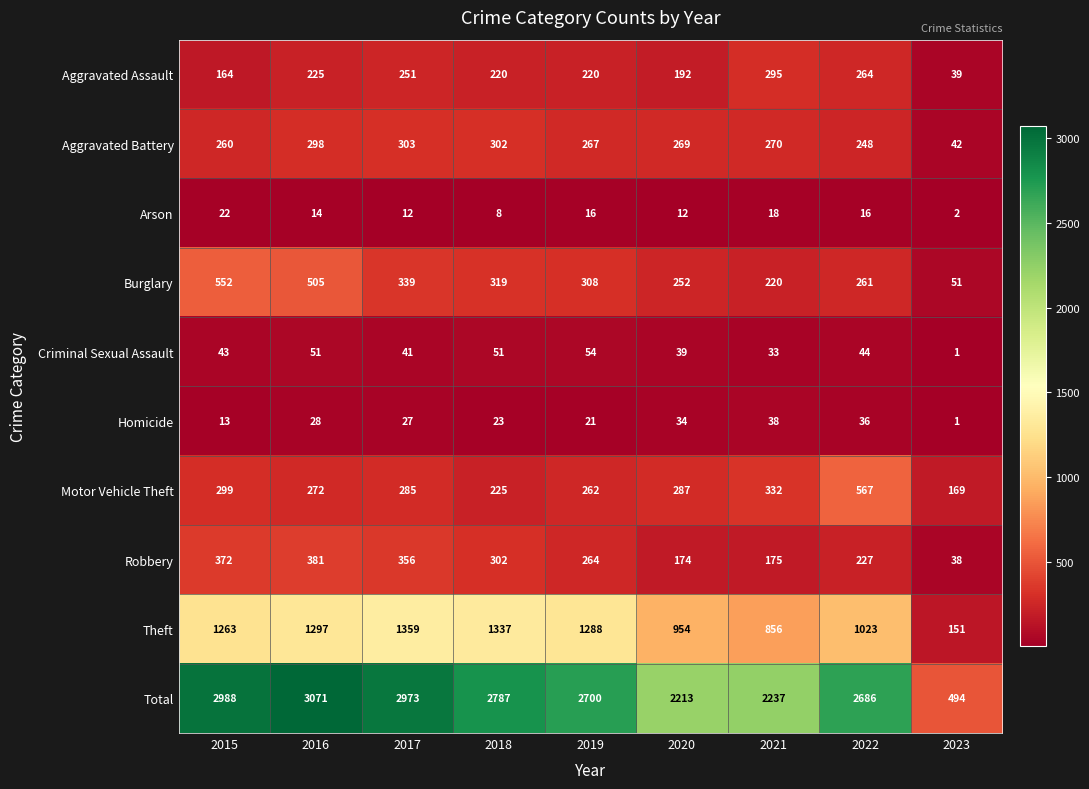

Rank the series by their maximum value, from lowest to highest.

Arson, Homicide, Criminal Sexual Assault, Aggravated Assault, Aggravated Battery, Robbery, Burglary, Motor Vehicle Theft, Theft, Total